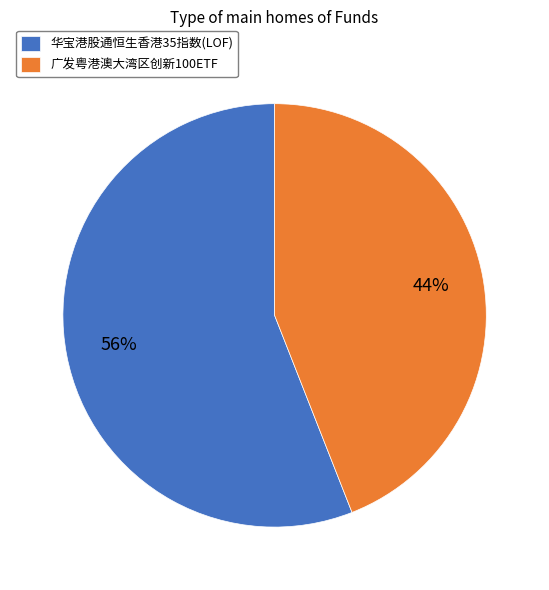

Does any single category account for the majority?

Yes